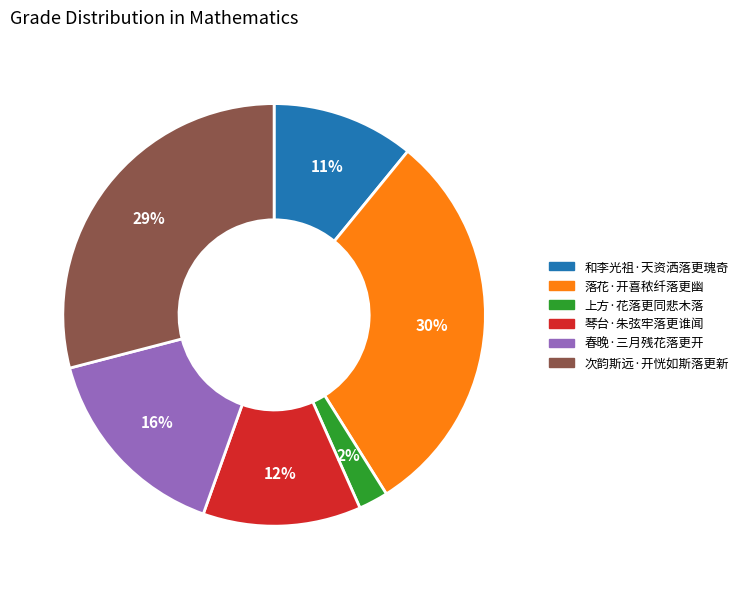

Do 和李光祖·天资洒落更瑰奇 and 次韵斯远·开恍如斯落更新 together represent more than half of the pie?

No